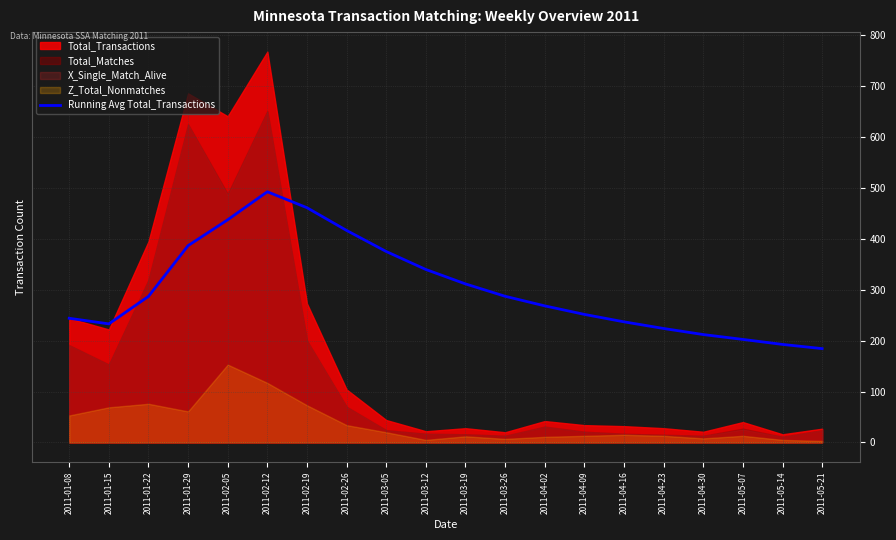

Where does the data first go above 287?

2011-01-29